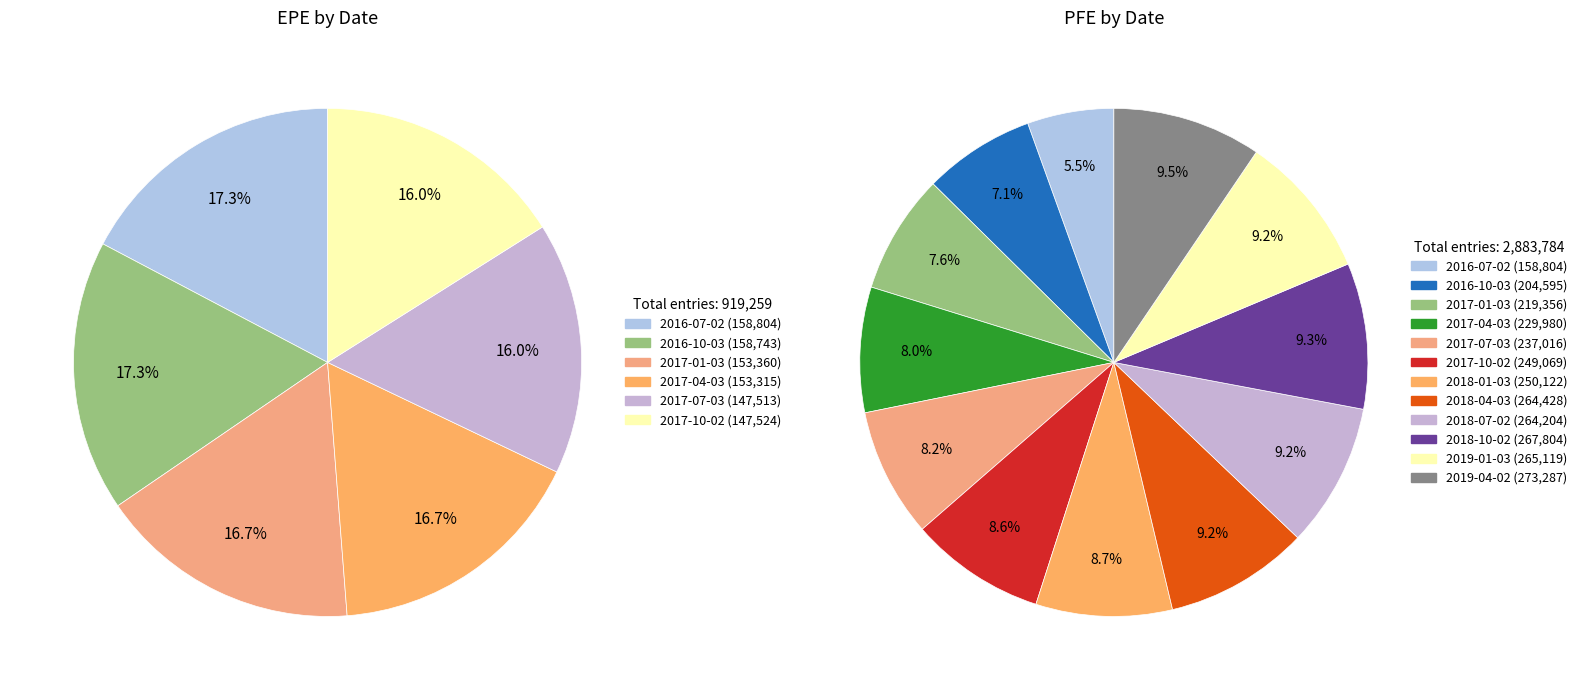

True or false: 2019-04-02 accounts for 1% of the total.

False